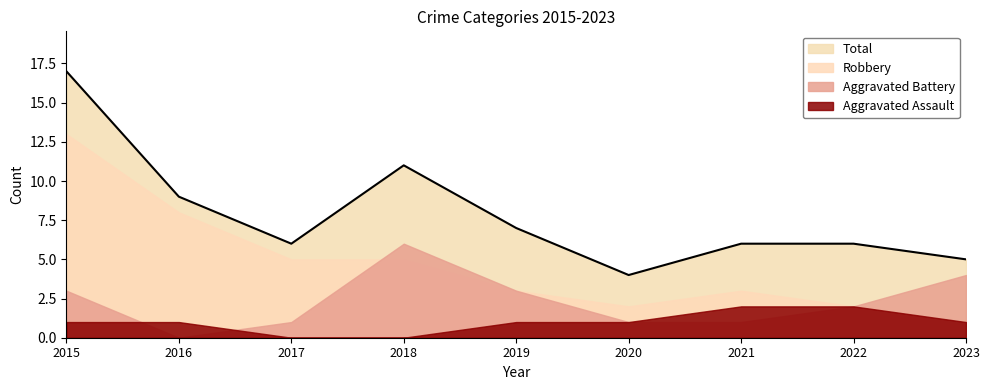

What is the difference between the maximum and second lowest values in the Aggravated Assault series?

2